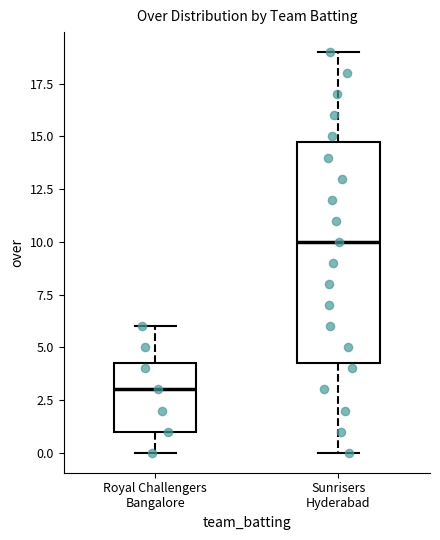

Where does the upper whisker of the box for Sunrisers Hyderabad end on the y-axis? The values are not printed on the chart, so give them approximately, as read against the axis.

19.0